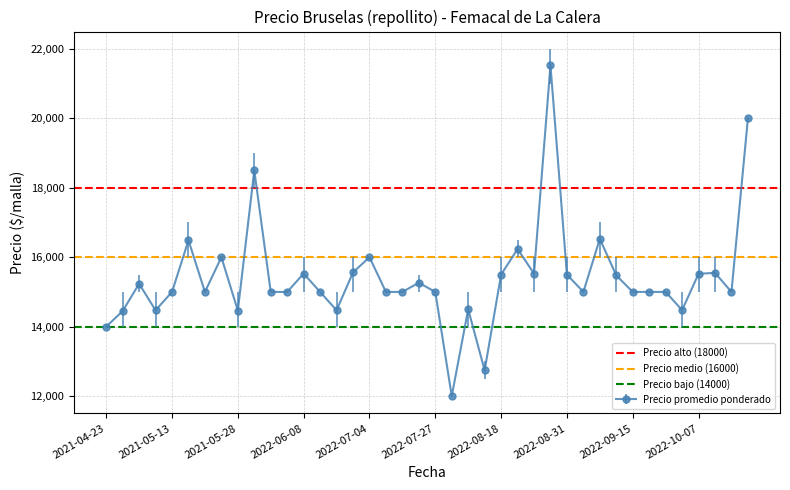

The value of Precio promedio ponderado at 2022-08-31 is 15500. True or false?

True